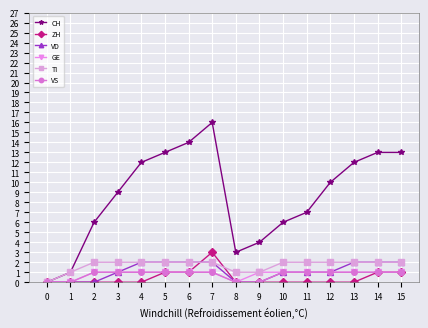

What is the value of the CH point at the 8th from the left?

16